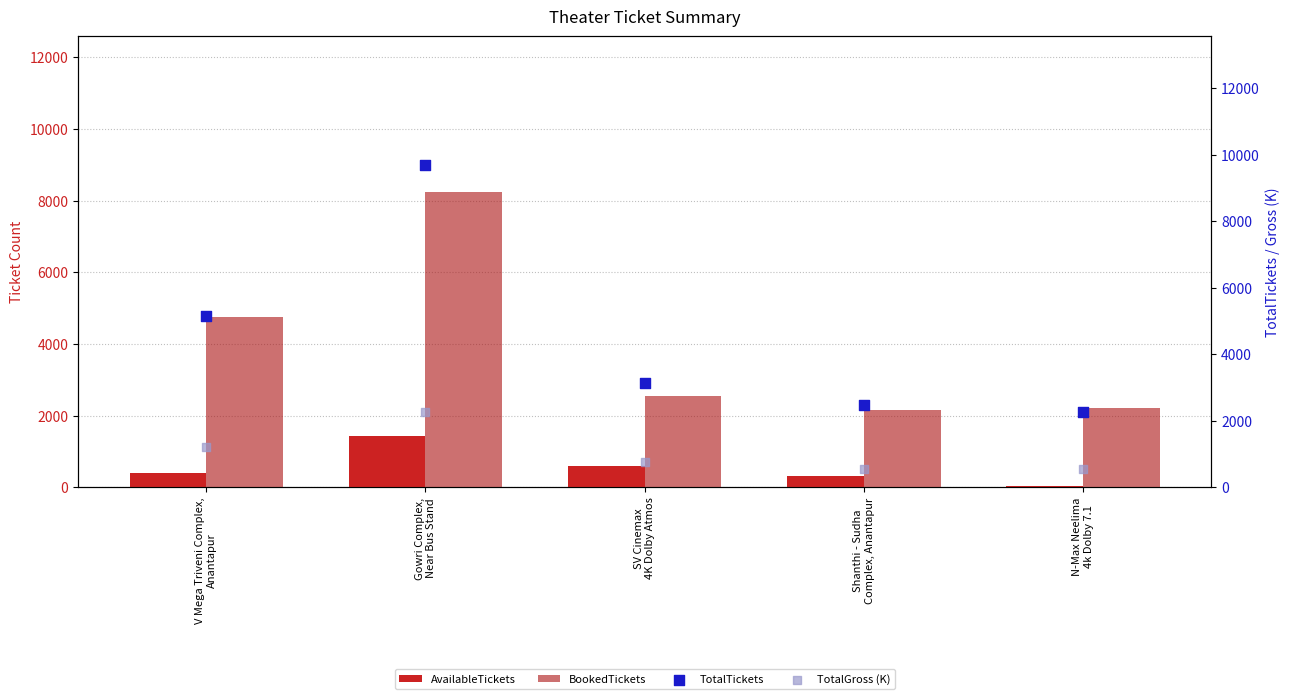

What are all the series names shown in the legend?

AvailableTickets, BookedTickets, TotalTickets, TotalGross (K)